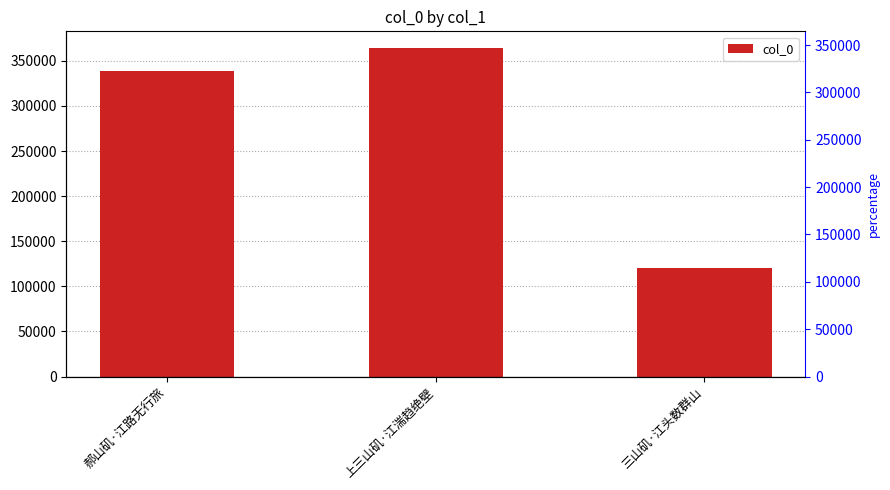

Where does the data first go above 339070?

上三山矶·江湍趋绝壁